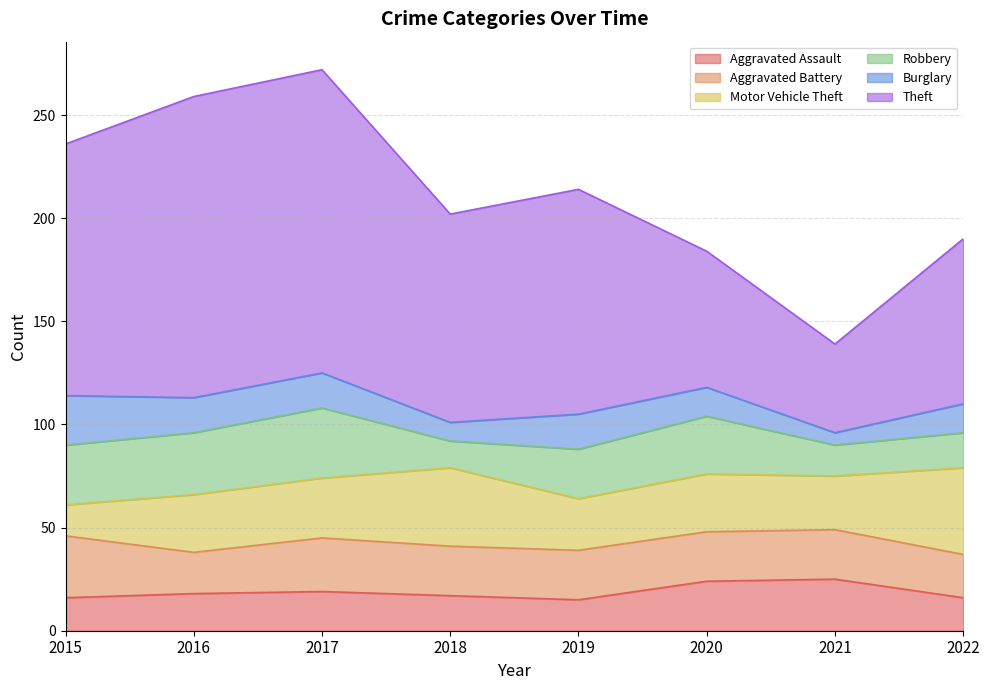

Rank the categories by Theft value from highest to lowest.

2017, 2016, 2015, 2019, 2018, 2022, 2020, 2021